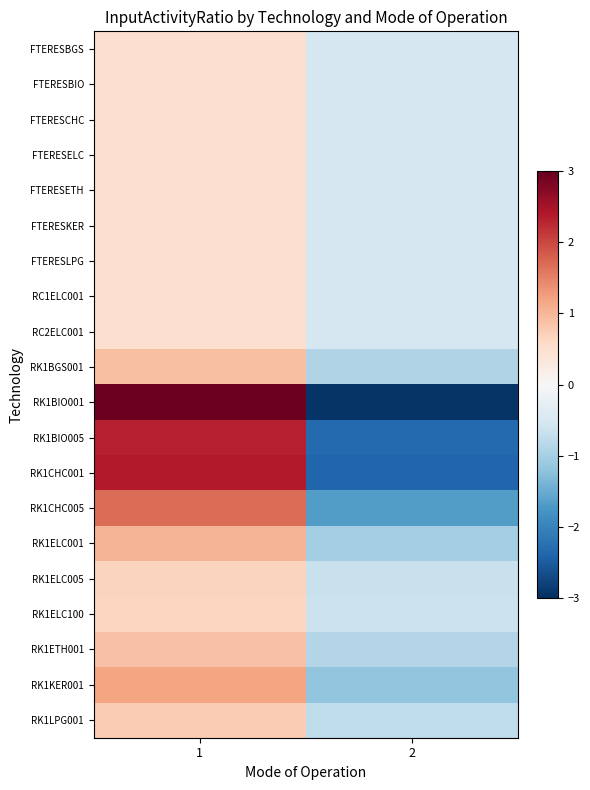

Count the number of categories in the chart.

2